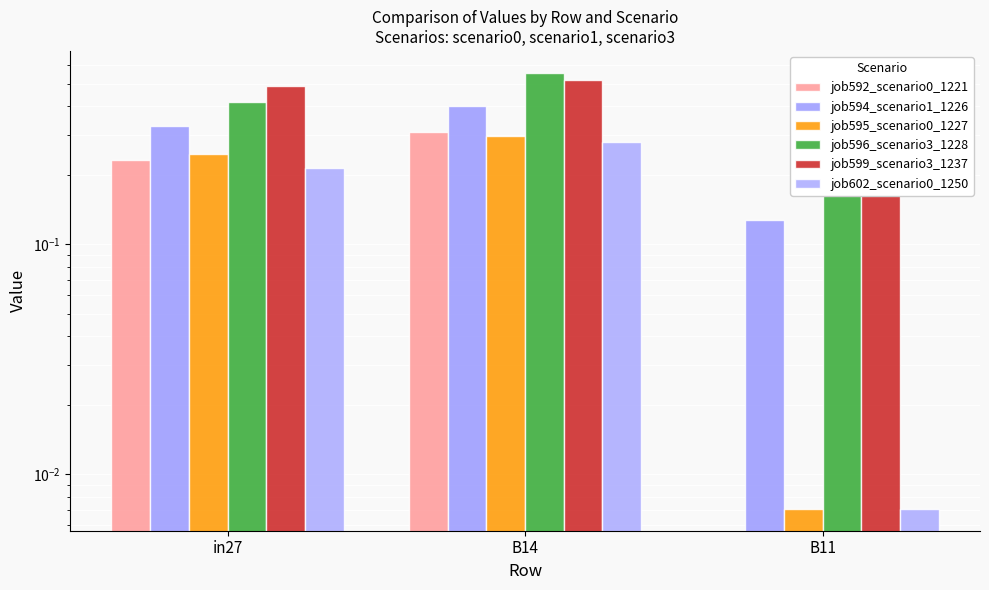

Which has a higher value, in27 or B11?

in27